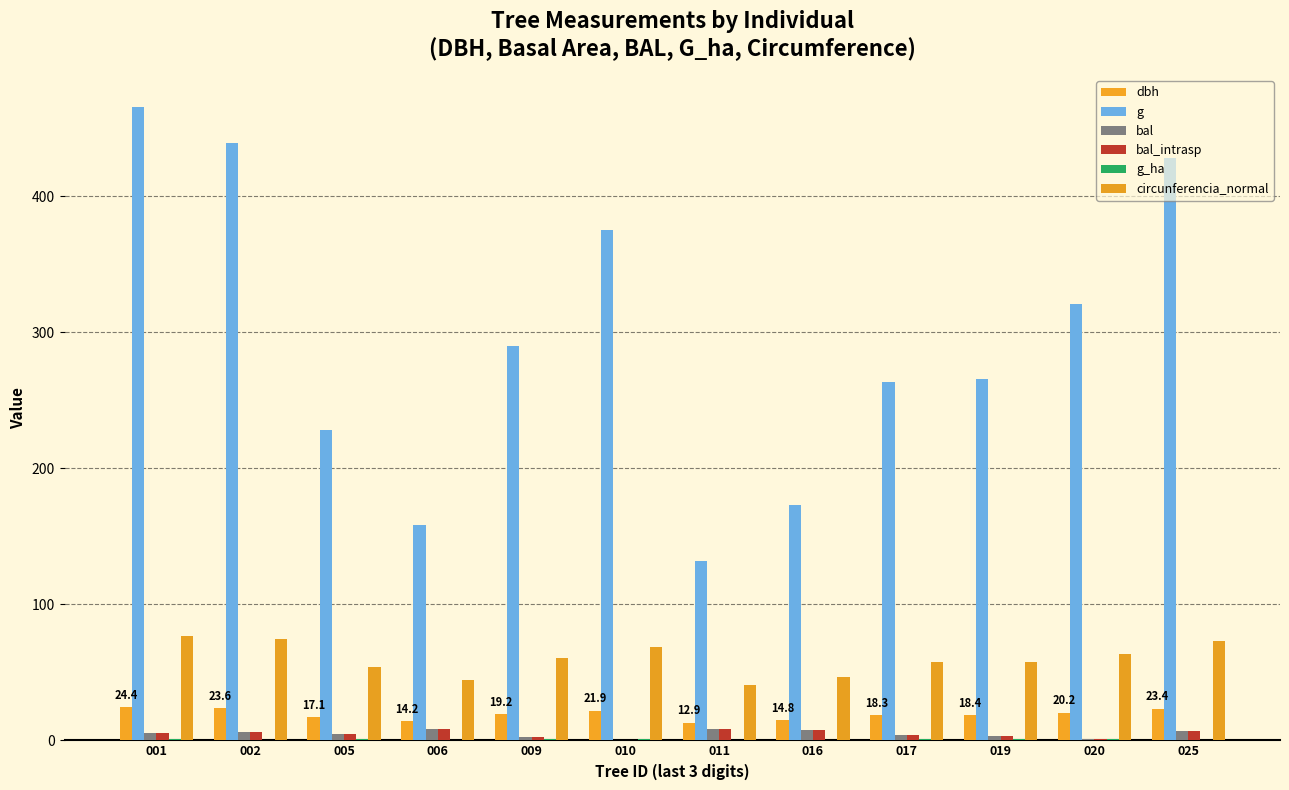

The value of dbh at 017 is 27.7. True or false?

False